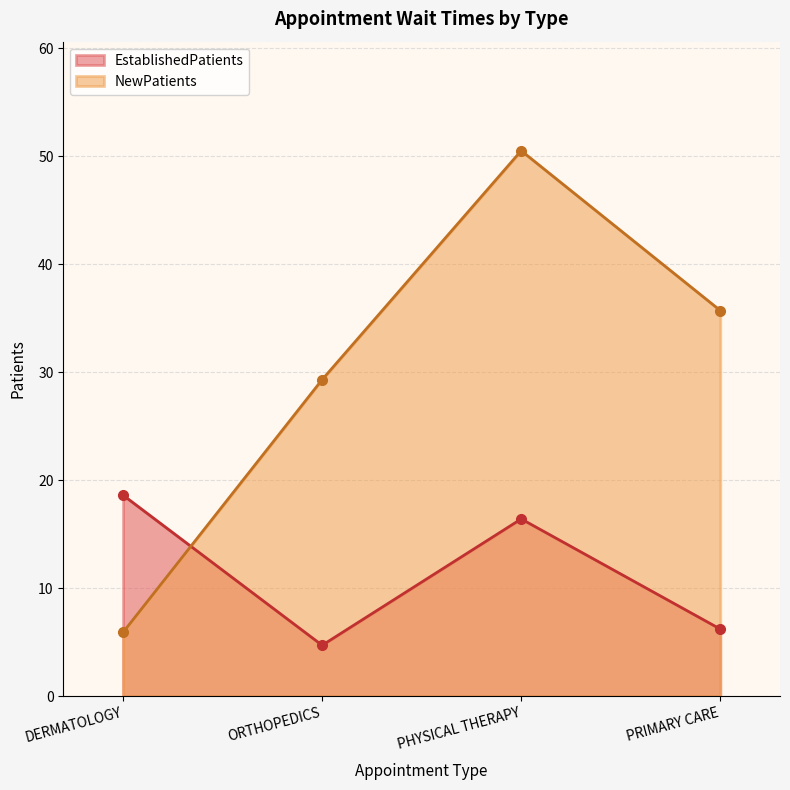

What is the label of the 2nd point from the left?

ORTHOPEDICS